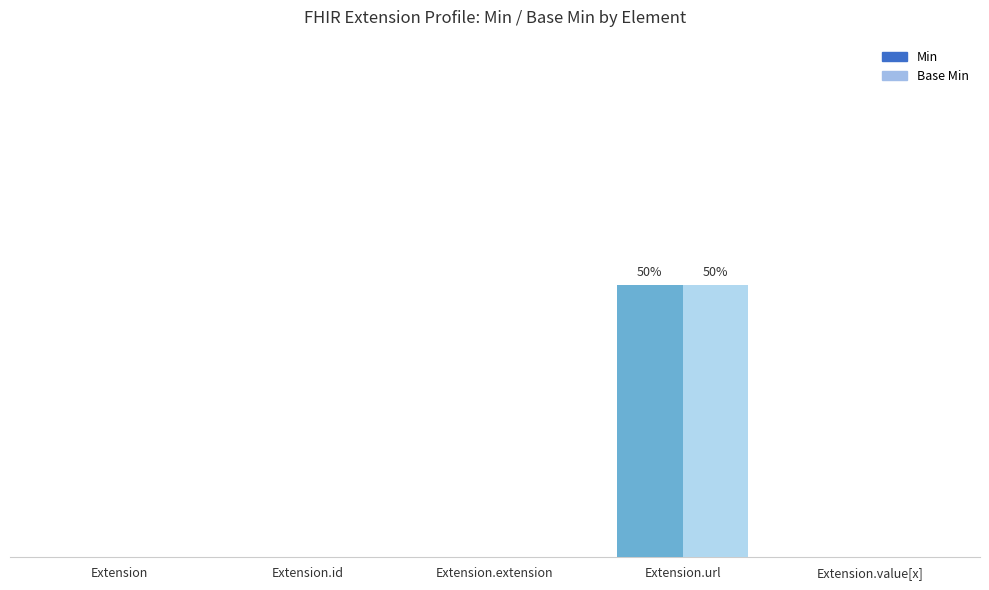

What are all the series names shown in the legend?

Min, Base Min